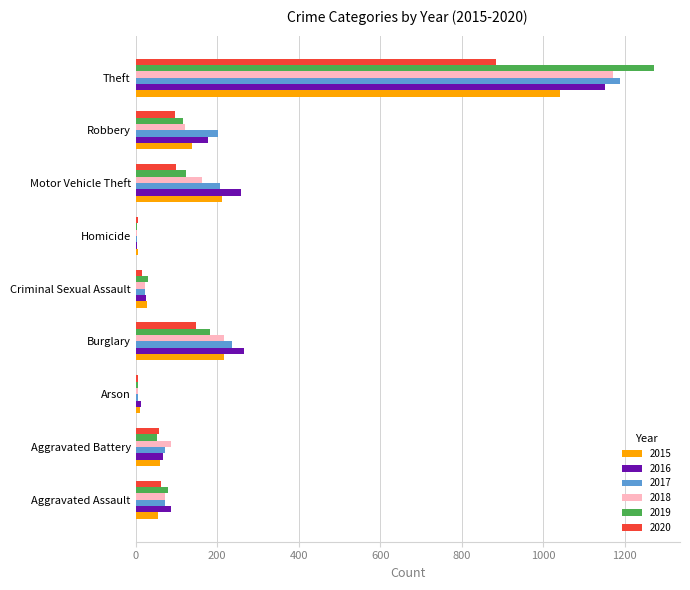

Is it true that 2019 equals 1272 at Theft?

True